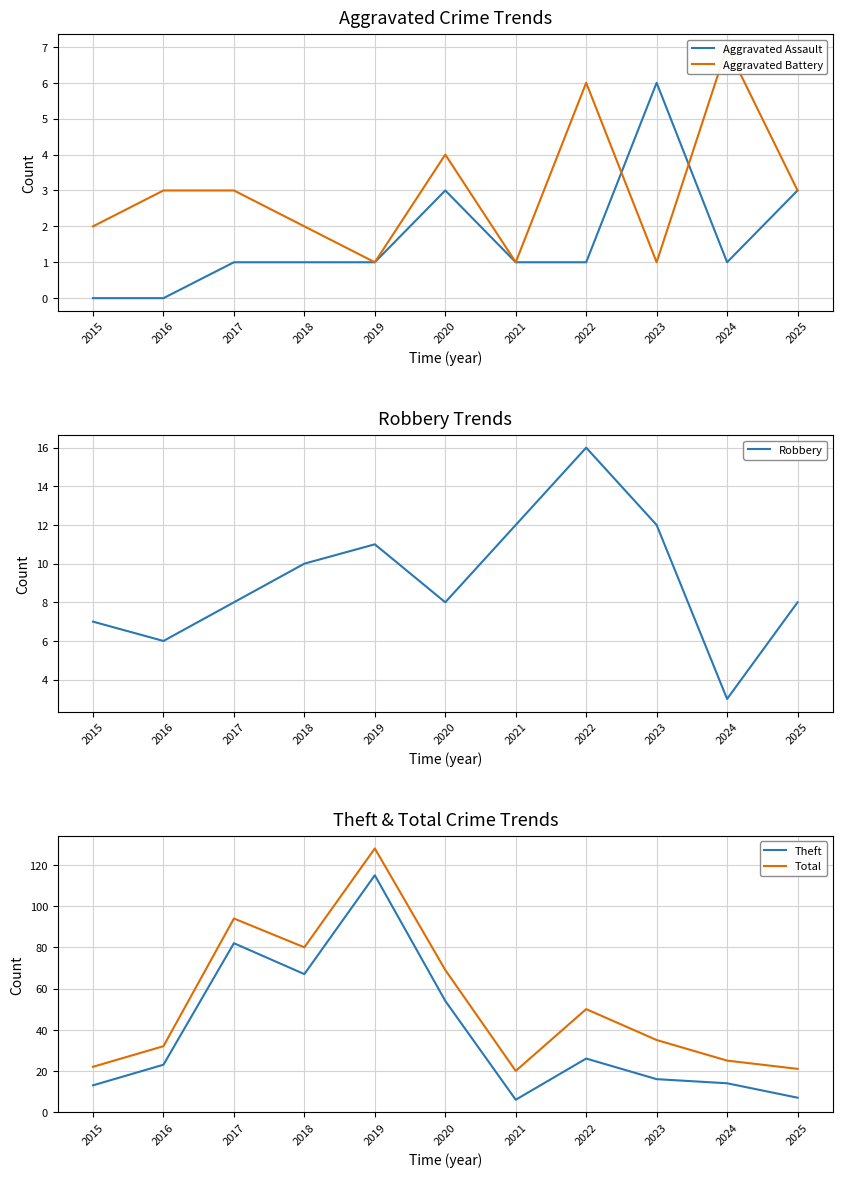

Is it true that Aggravated Battery equals 2 at 2018?

True